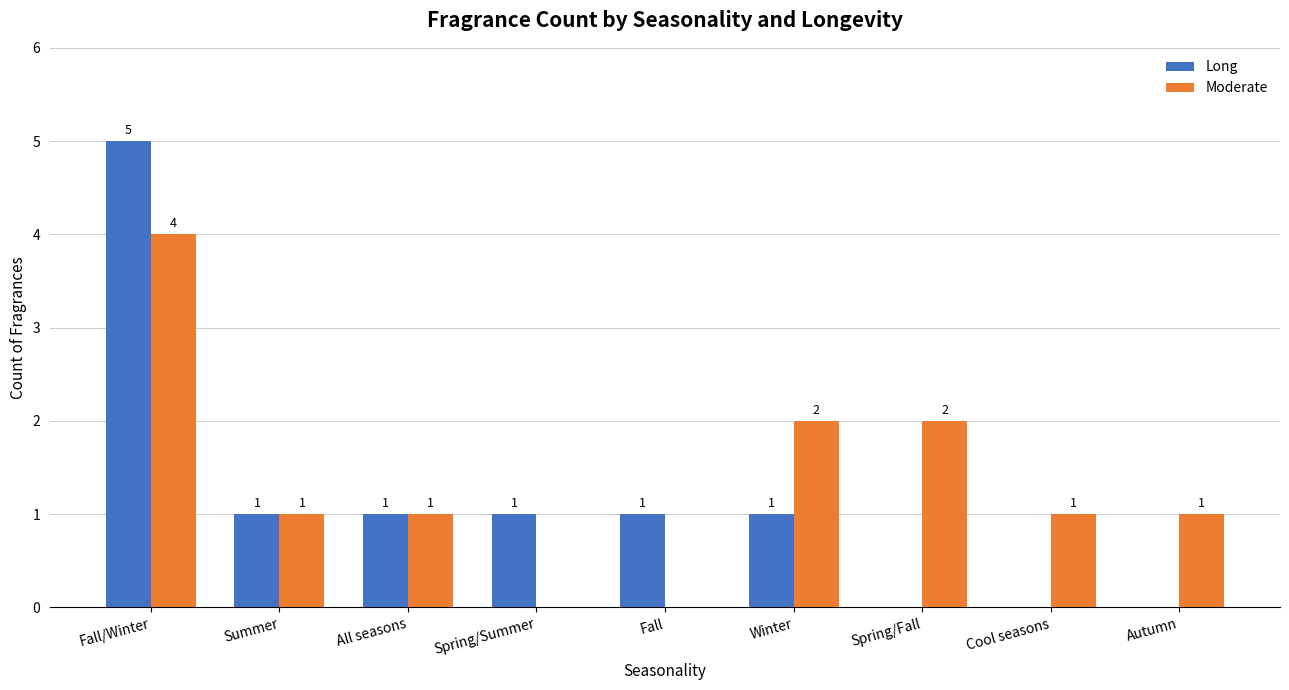

What is the sum of all Long values?

10